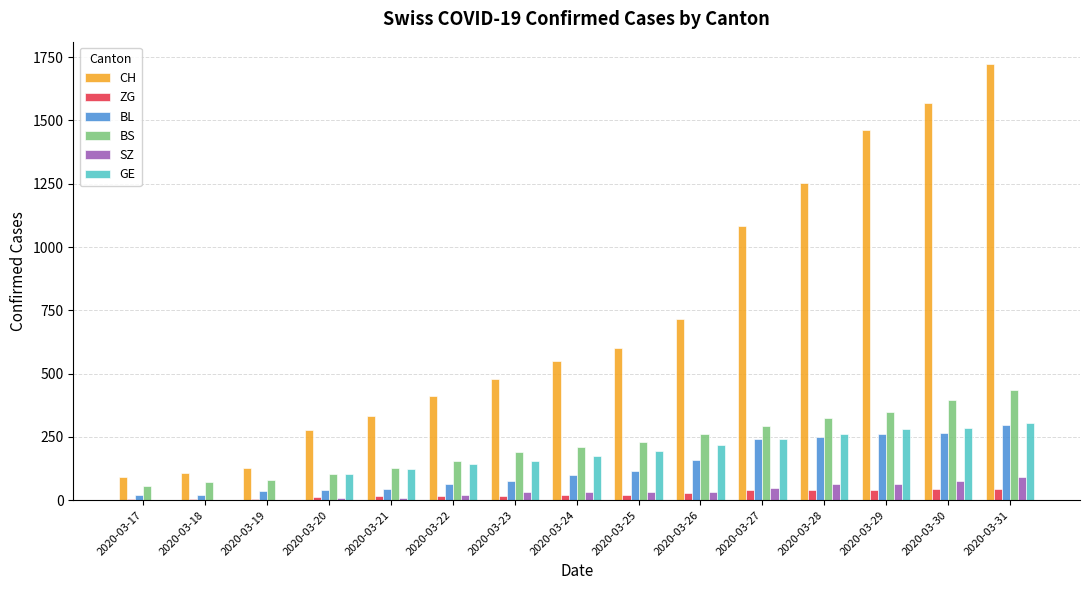

Which series has the largest total across all categories?

CH